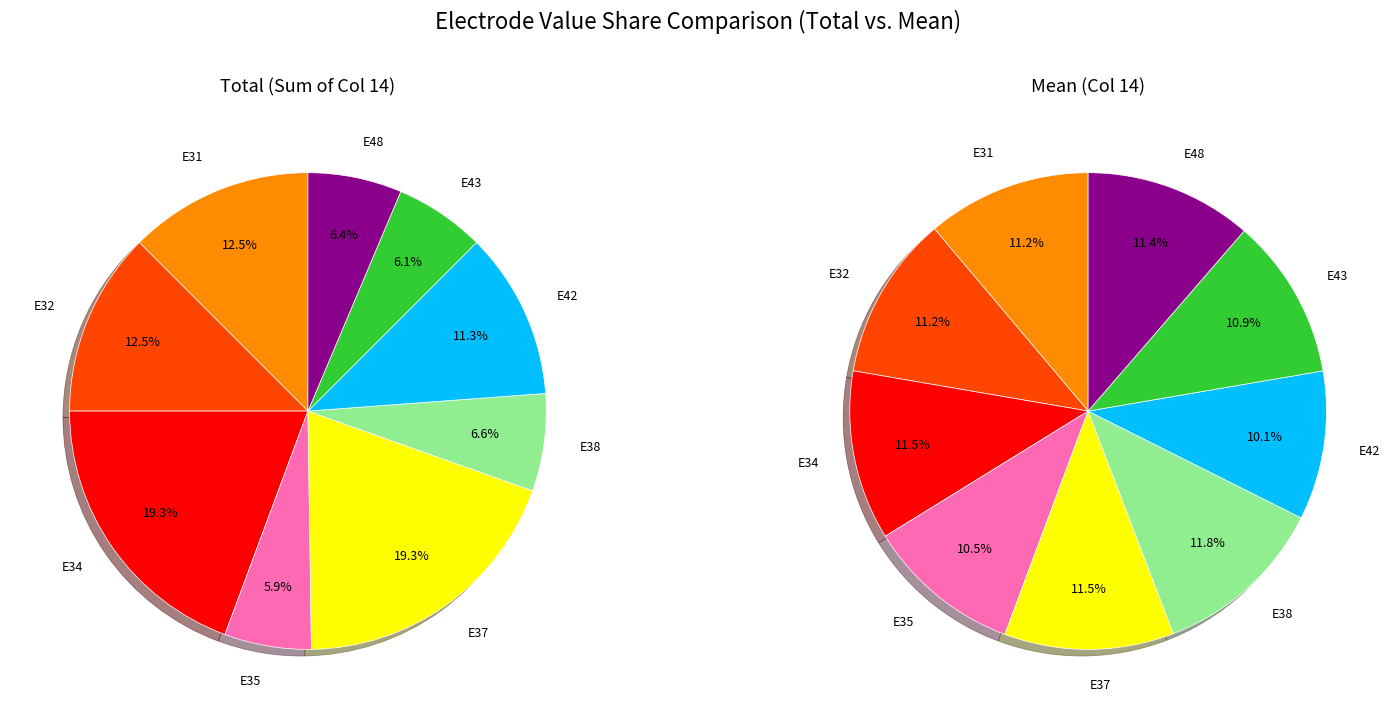

What percentage is NOT represented by E48?

93.6%